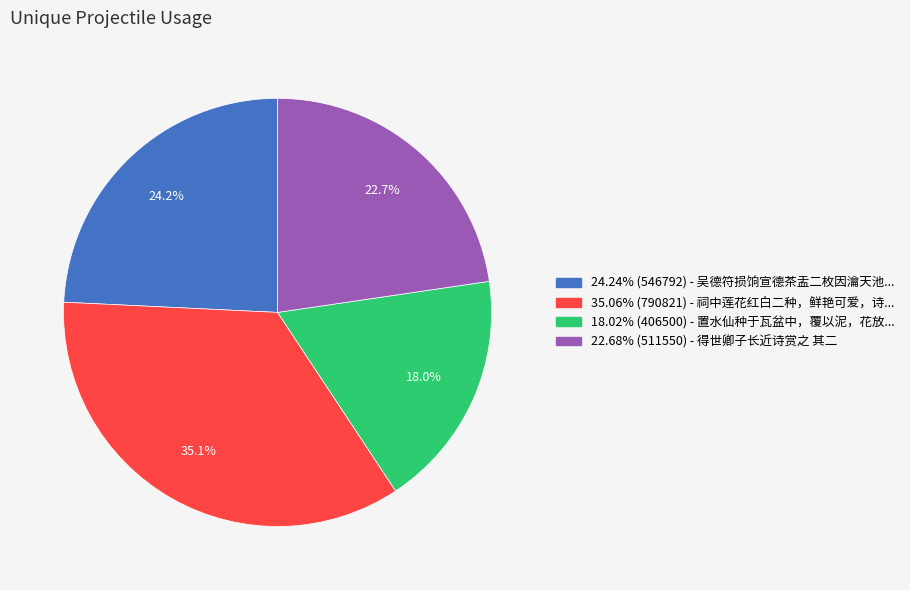

To the nearest percent, what is the difference between the largest and smallest slice percentages?

17%